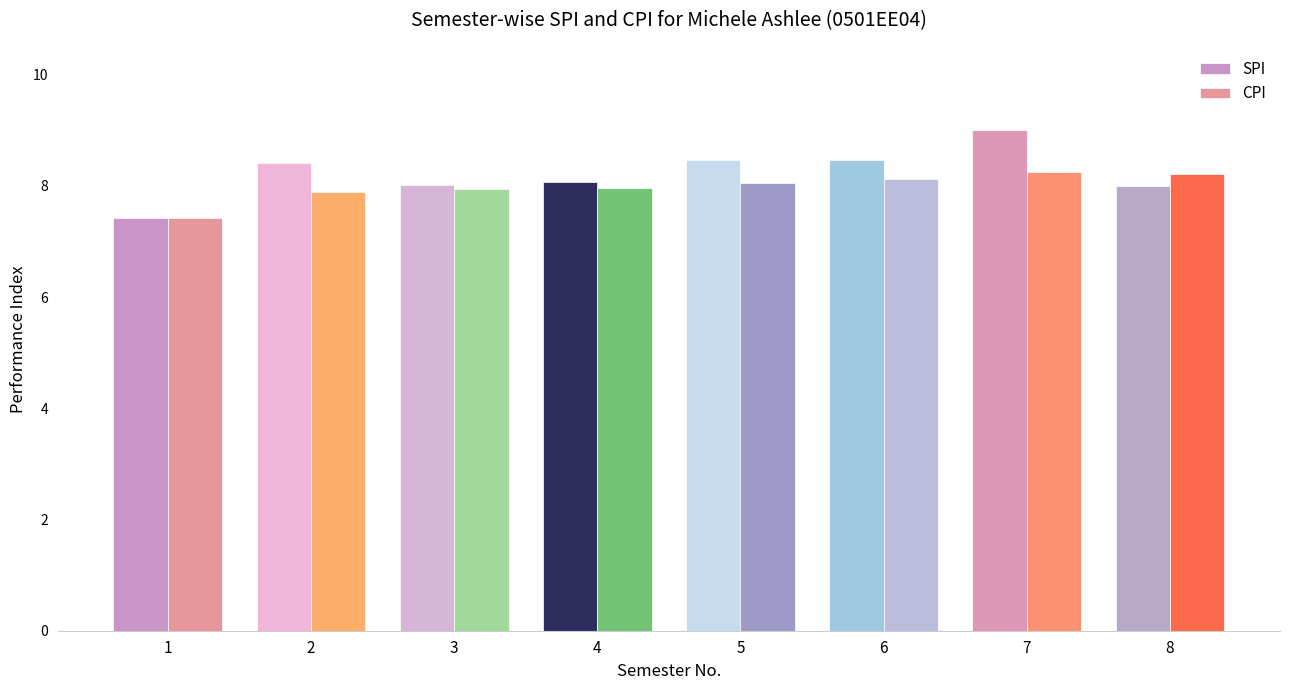

Which category has the highest value across all series?

7